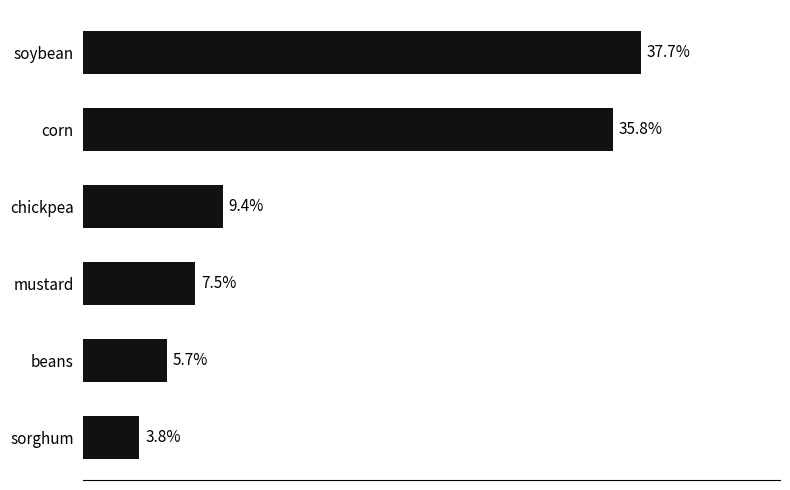

Between chickpea and corn, which is larger?

corn